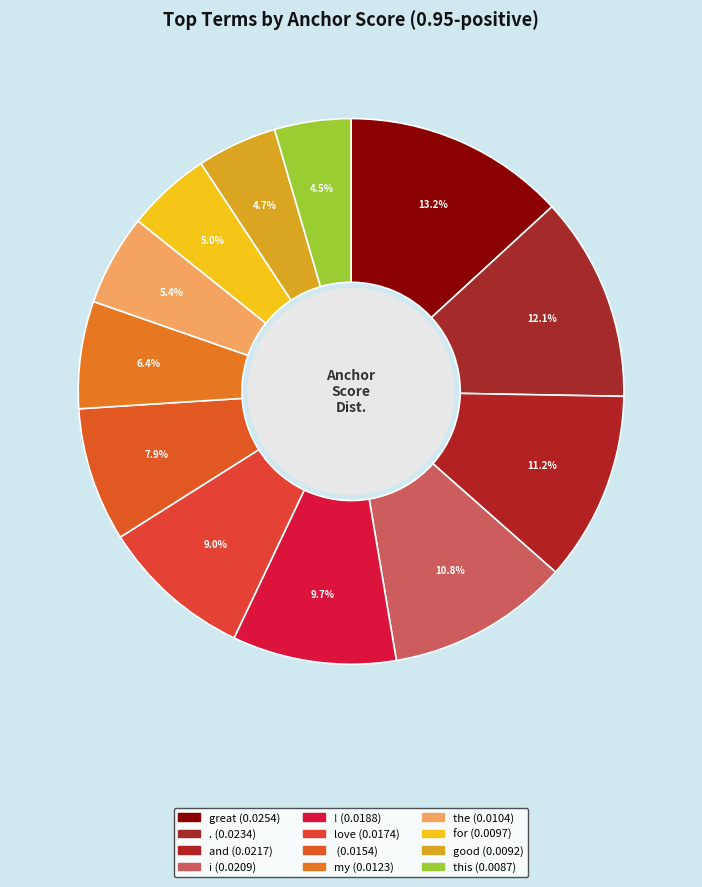

How many slices are in this pie chart?

12